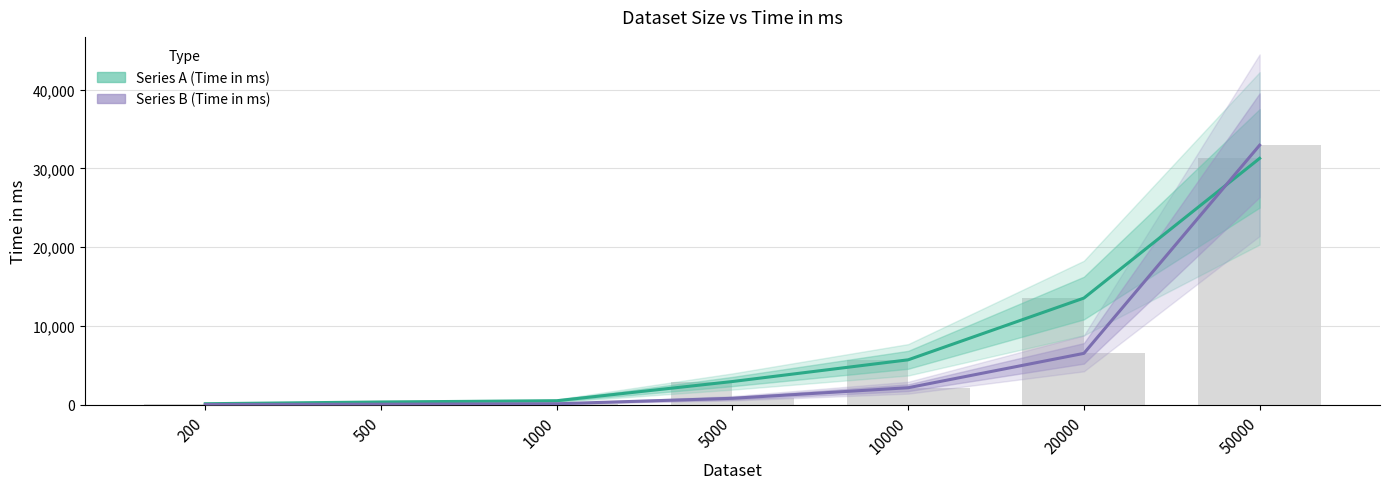

True or false: Series B (Time in ms) has a value of 52948 at 50000.

False